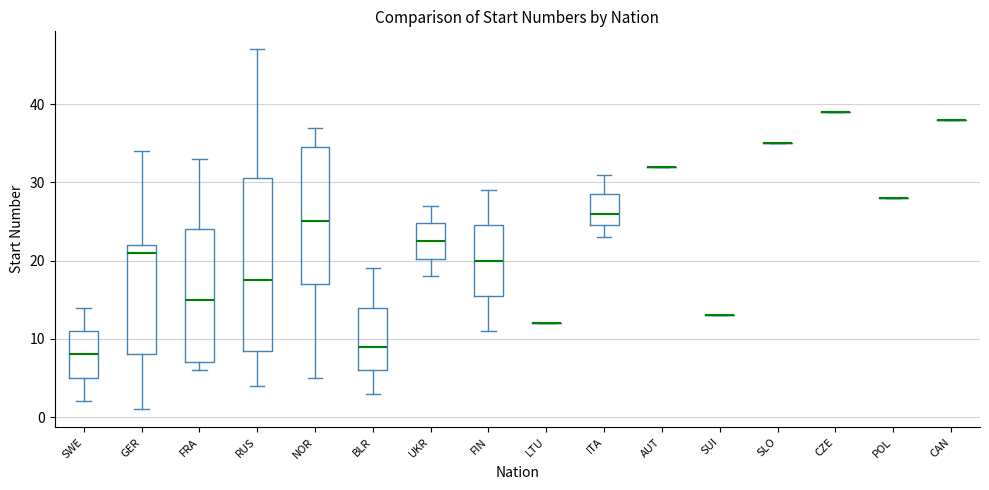

Where does the median line of the box for UKR sit on the y-axis? The values are not printed on the chart, so give them approximately, as read against the axis.

23